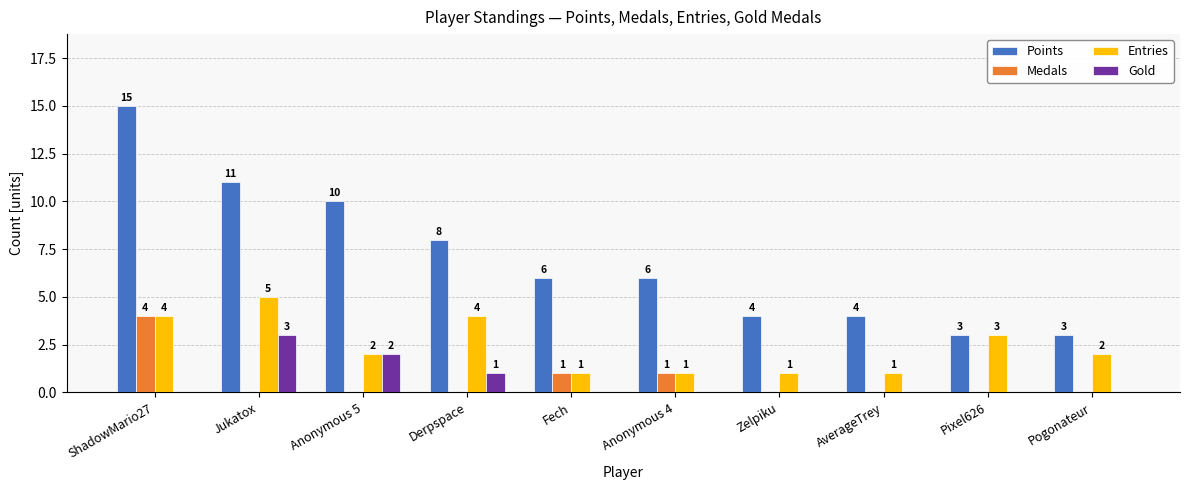

How many data points in Medals are above 0?

3